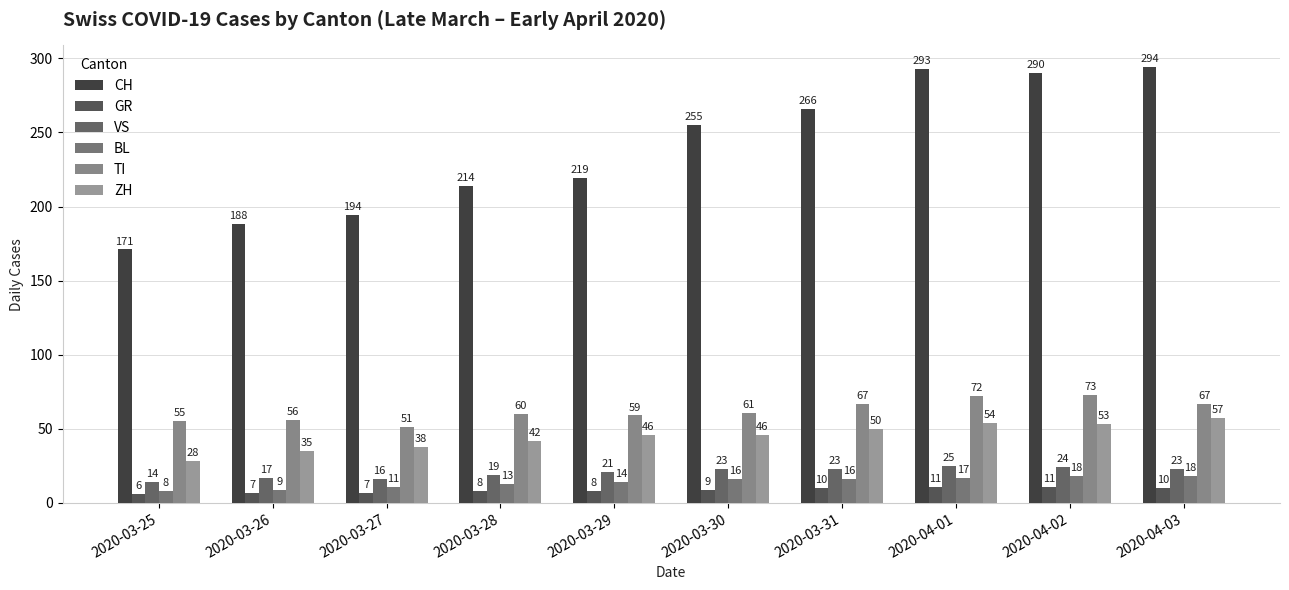

Where does the TI series first go above 61?

2020-03-31